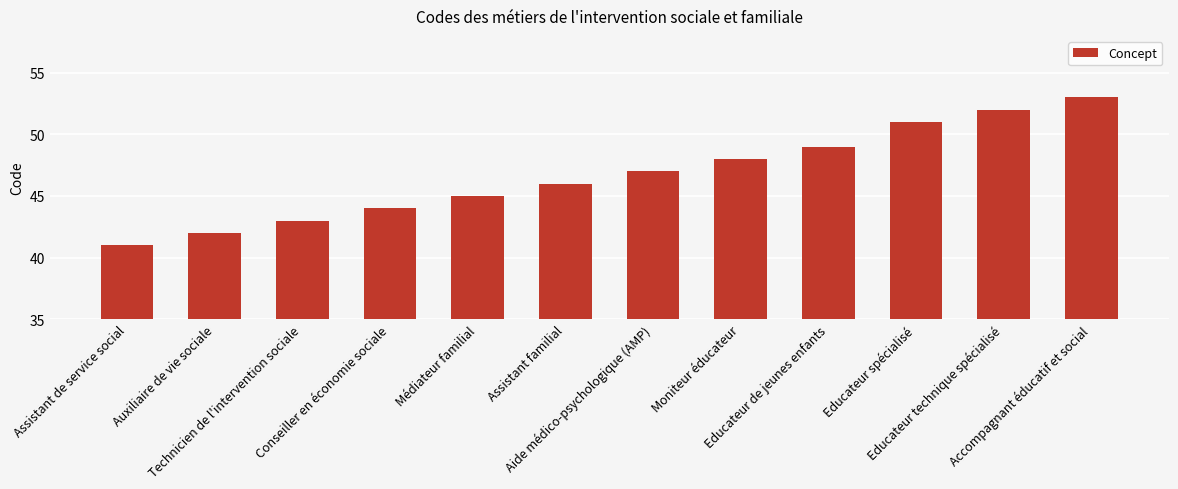

The chart shows a value of 87 at Educateur spécialisé. True or false?

False